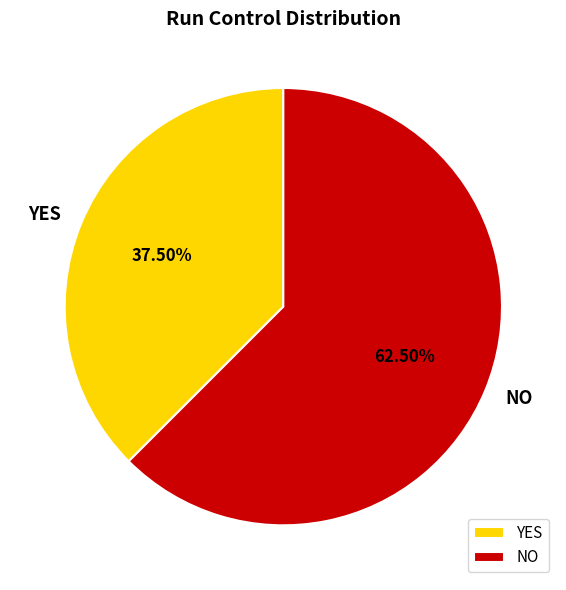

Combined, do NO and YES account for over 50%?

Yes